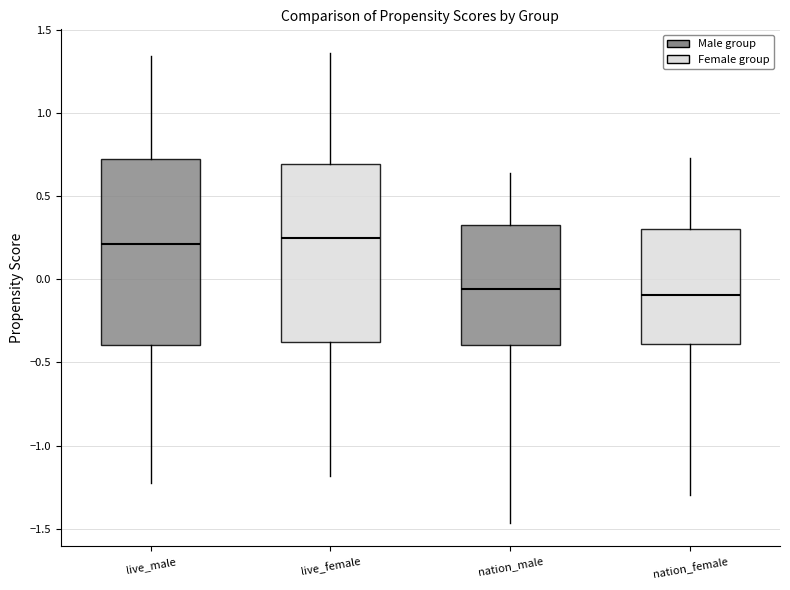

Reading left to right, transcribe this box plot: for each box, give where its median line is, the range the box spans, and where its two whiskers end, as read against the y-axis. The values are not printed on the chart, so give them approximately, as read against the axis.

live_male: median 0.20, box -0.40 to 0.70, whiskers -1.20 to 1.35
live_female: median 0.25, box -0.40 to 0.70, whiskers -1.20 to 1.35
nation_male: median -0.05, box -0.40 to 0.30, whiskers -1.45 to 0.65
nation_female: median -0.10, box -0.40 to 0.30, whiskers -1.30 to 0.75